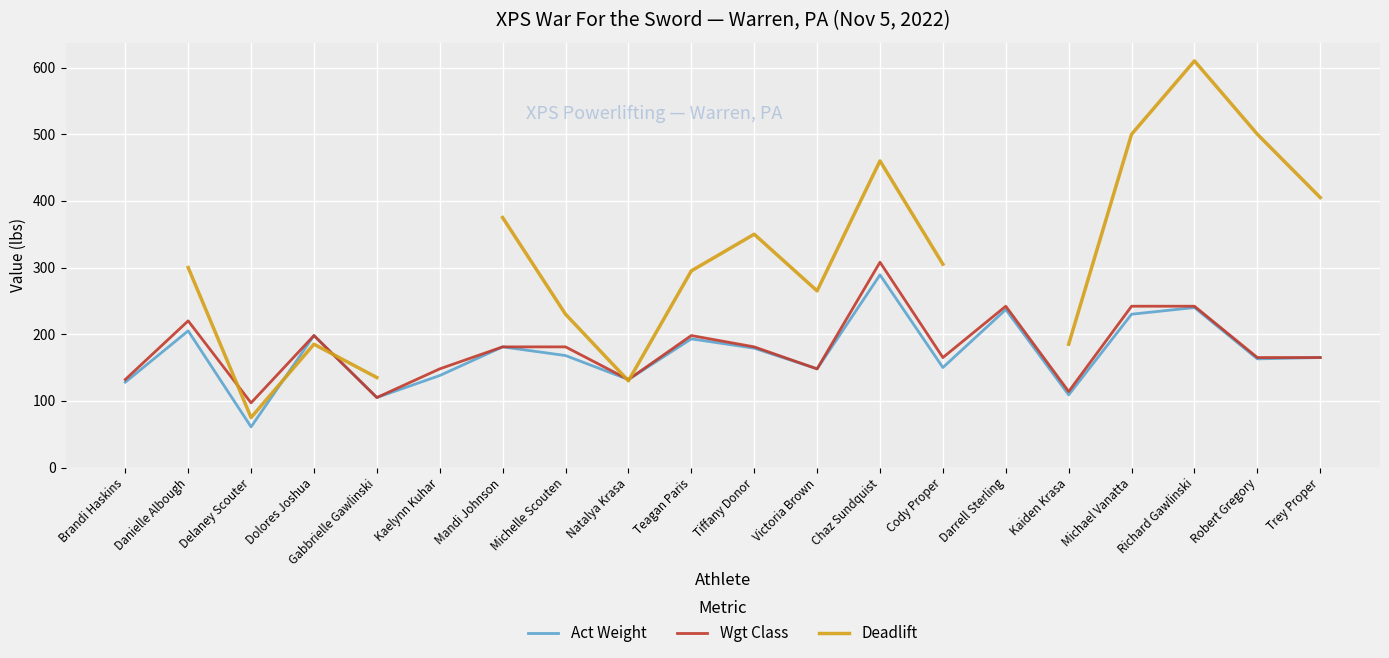

At which label does Wgt Class reach its peak?

Chaz Sundquist